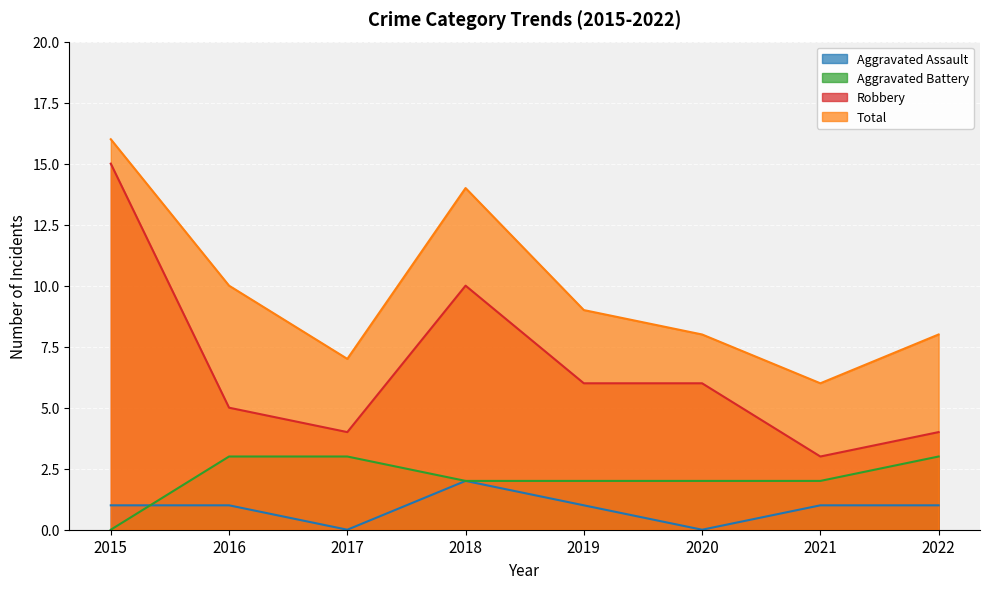

At which category is the sum across all series the highest?

2015